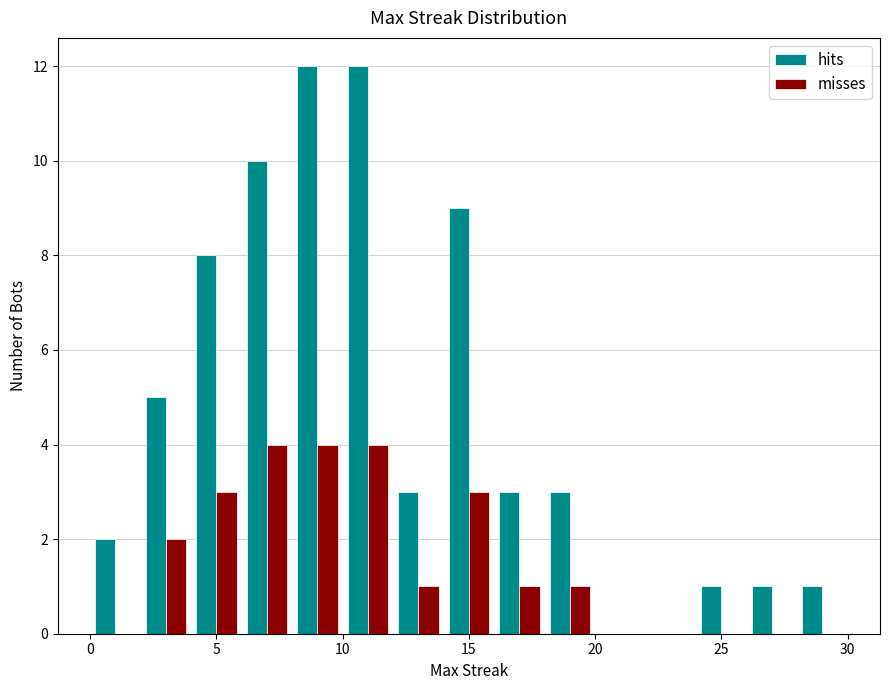

Reading left to right, list every range on the x-axis with the height of the bar of each series over it. The values are not printed on the chart, so give them approximately, as read against the axis.

0 to 2: hits=2	misses=0
2 to 4: hits=5	misses=2
4 to 6: hits=8	misses=3
6 to 8: hits=10	misses=4
8 to 10: hits=12	misses=4
10 to 12: hits=12	misses=4
12 to 14: hits=3	misses=1
14 to 16: hits=9	misses=3
16 to 18: hits=3	misses=1
18 to 20: hits=3	misses=1
20 to 22: hits=0	misses=0
22 to 24: hits=0	misses=0
24 to 26: hits=1	misses=0
26 to 28: hits=1	misses=0
28 to 30: hits=1	misses=0